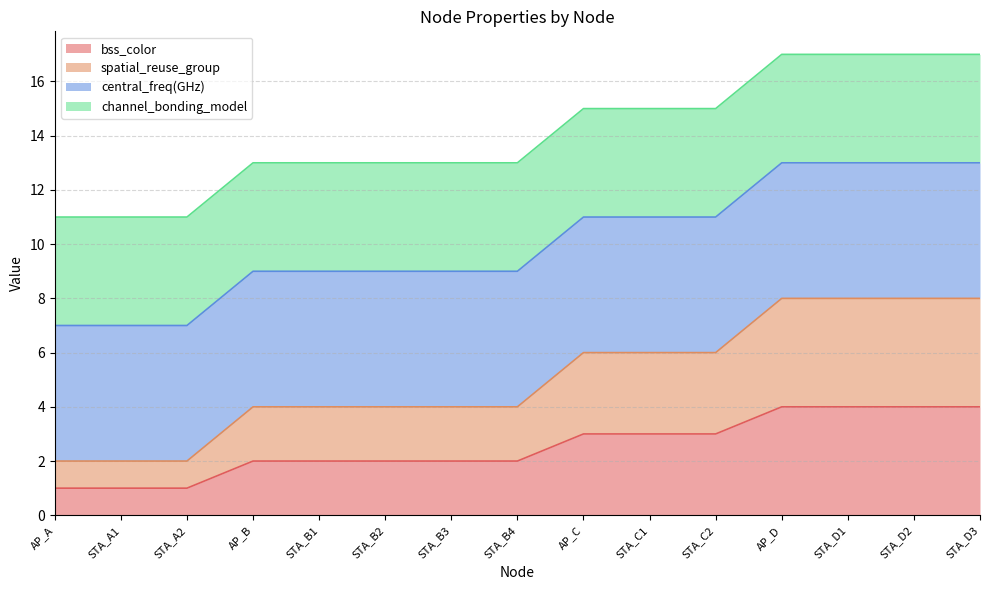

Does the chart have visible grid lines?

Yes